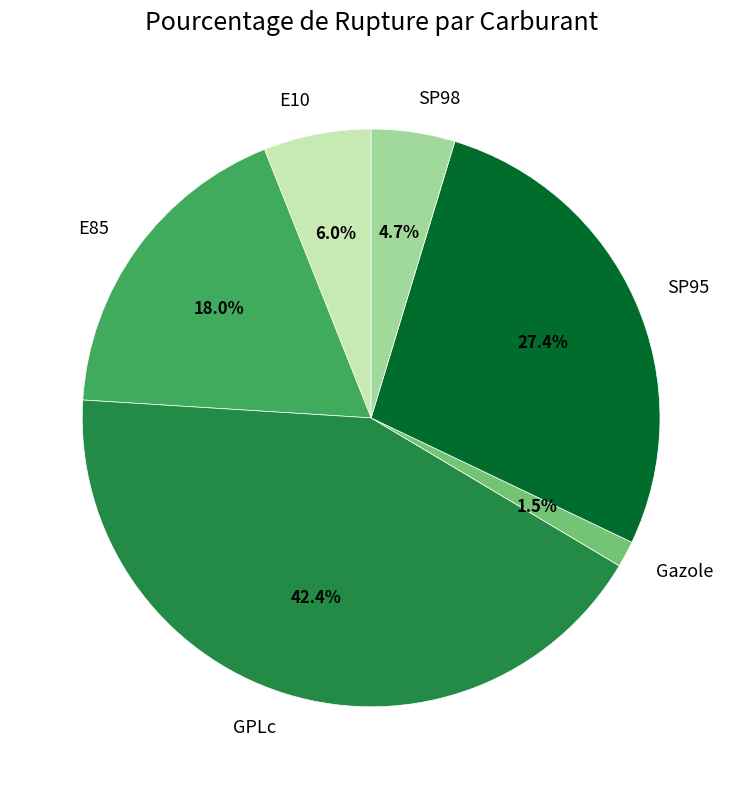

To the nearest percent, what is the average slice percentage?

17%